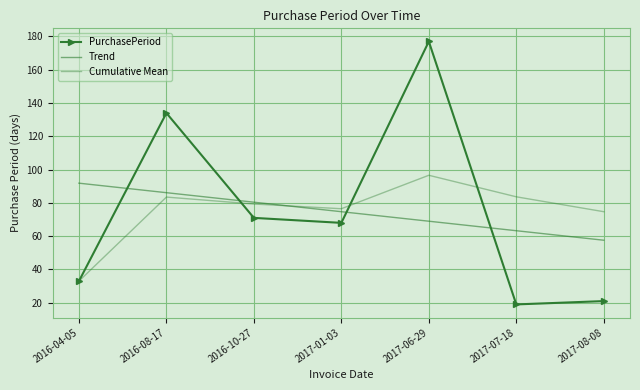

What is the spread (max minus min) of values at 2016-08-17?

50.5